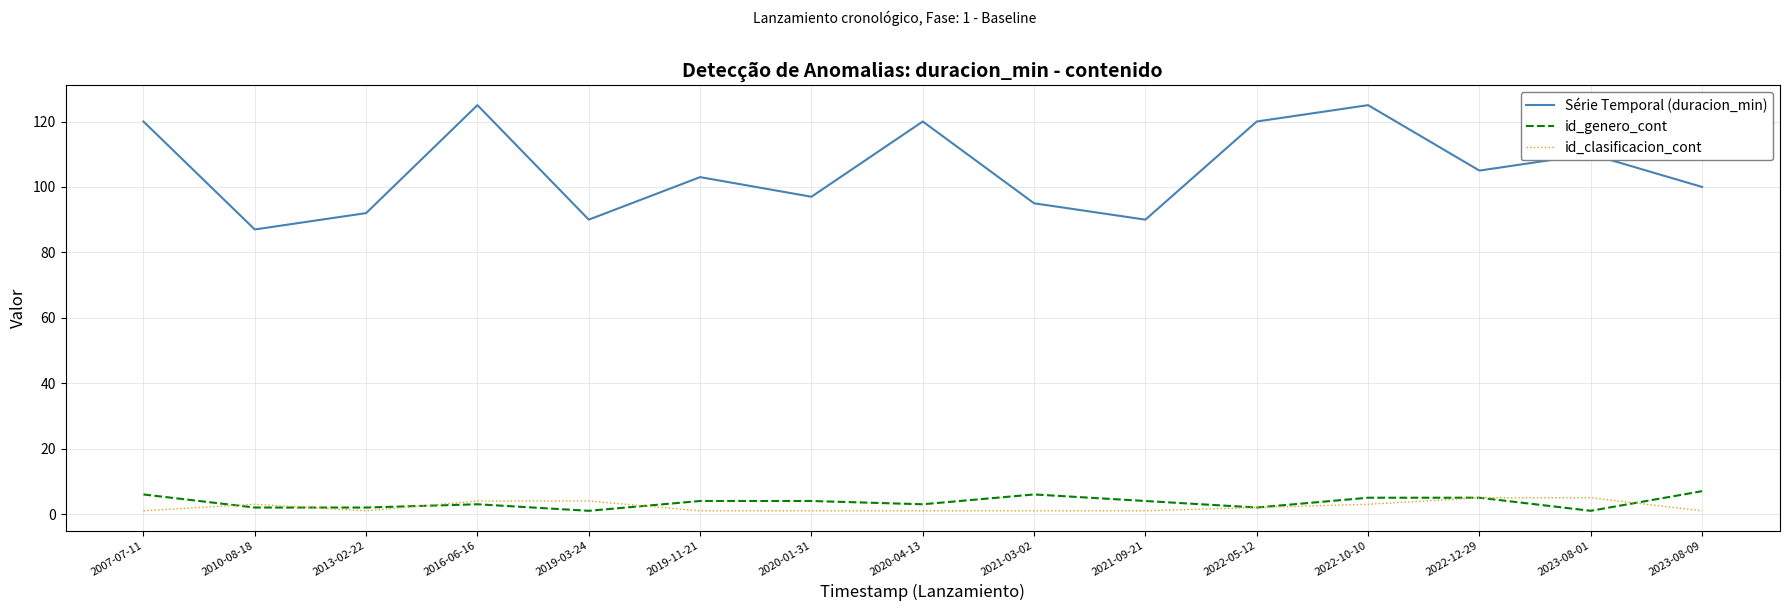

What is the difference between the highest and lowest values at 2007-07-11?

119